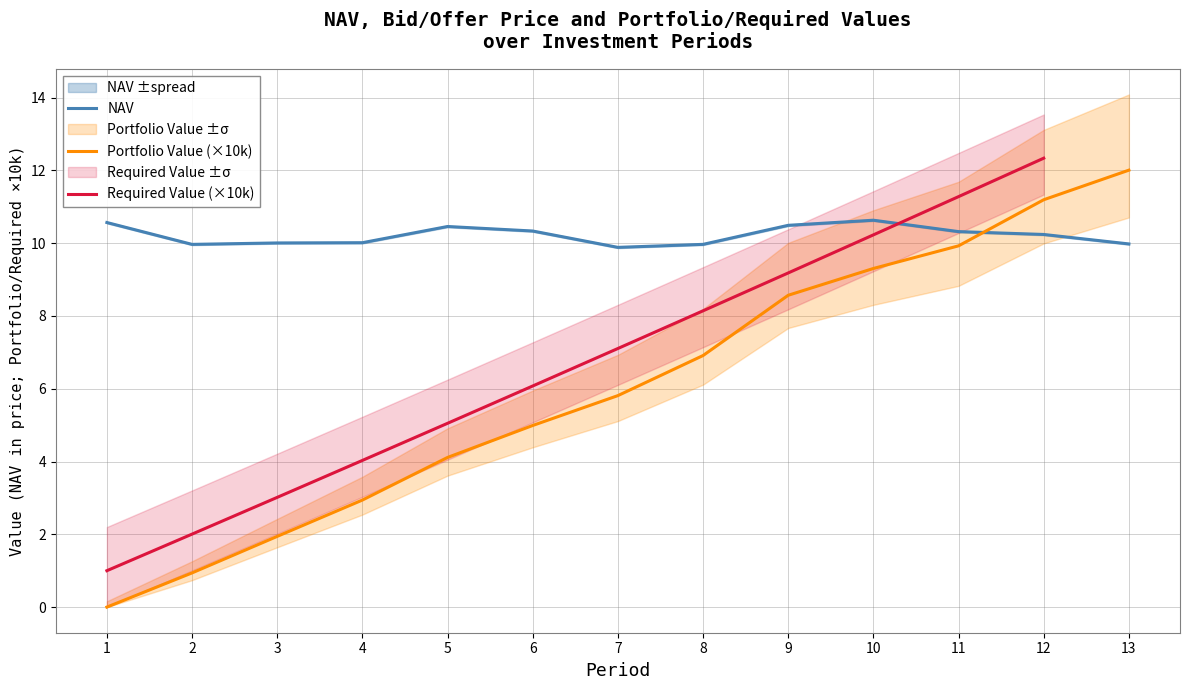

The Required Value (×10k) series shows 20.1 at 12. True or false?

False